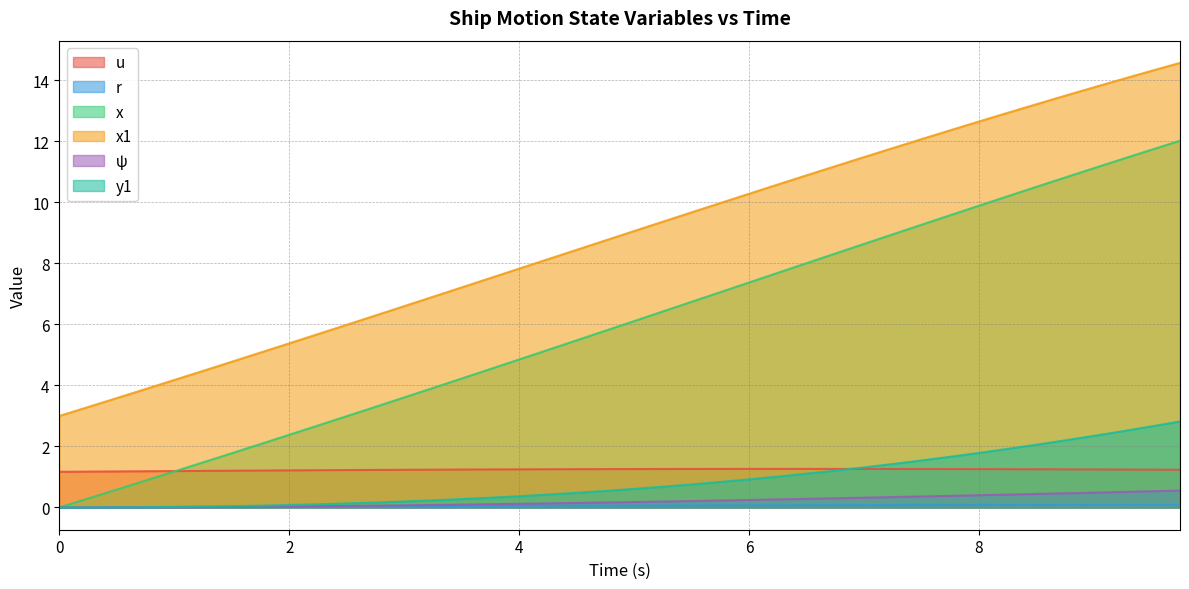

At how many categories does at least one series exceed 11?

13